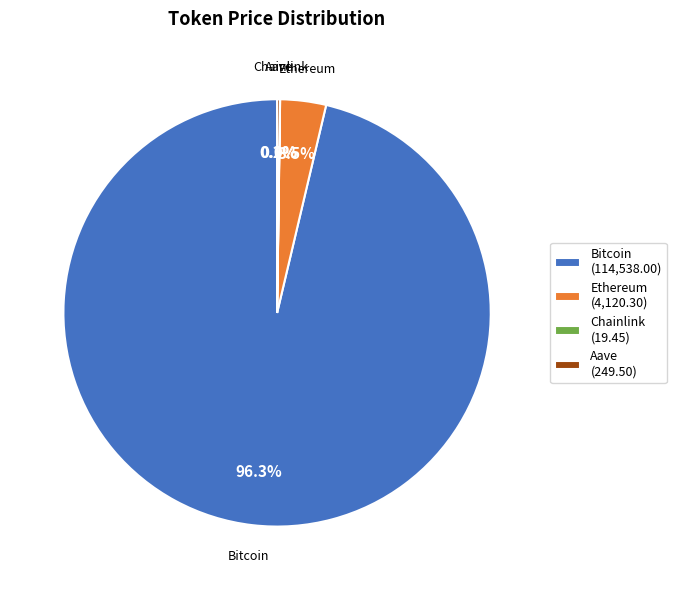

Which slice is the largest?

Bitcoin